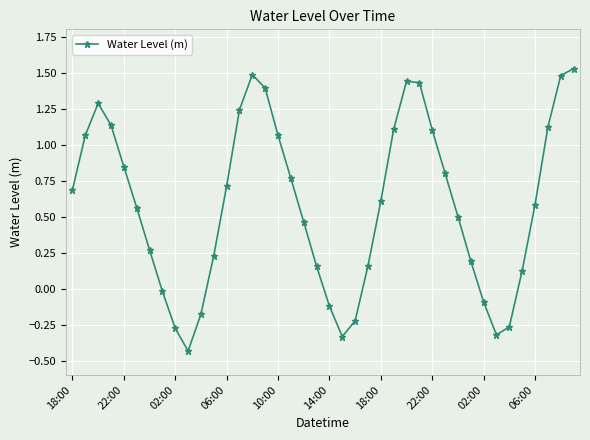

True or false: there are more than 0 points higher than both neighbors.

True